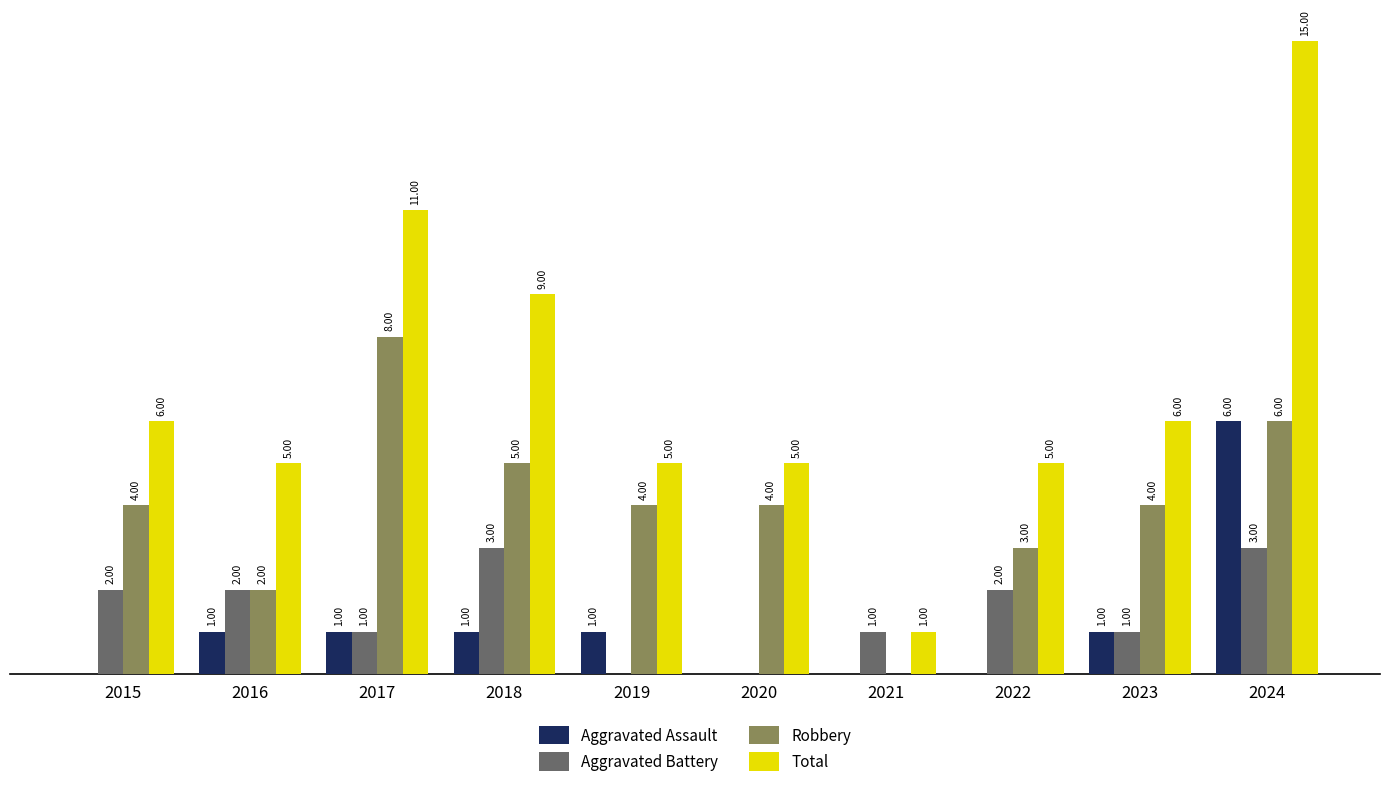

Which series changed the most between 2016 and 2018?

Total